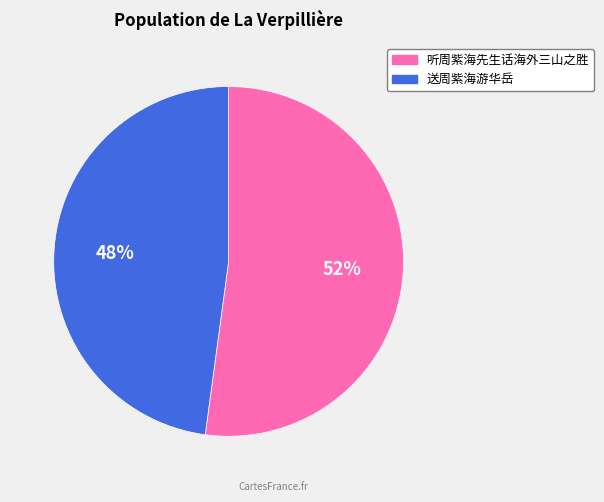

To the nearest percent, what is the difference between the largest and smallest slice percentages?

4%